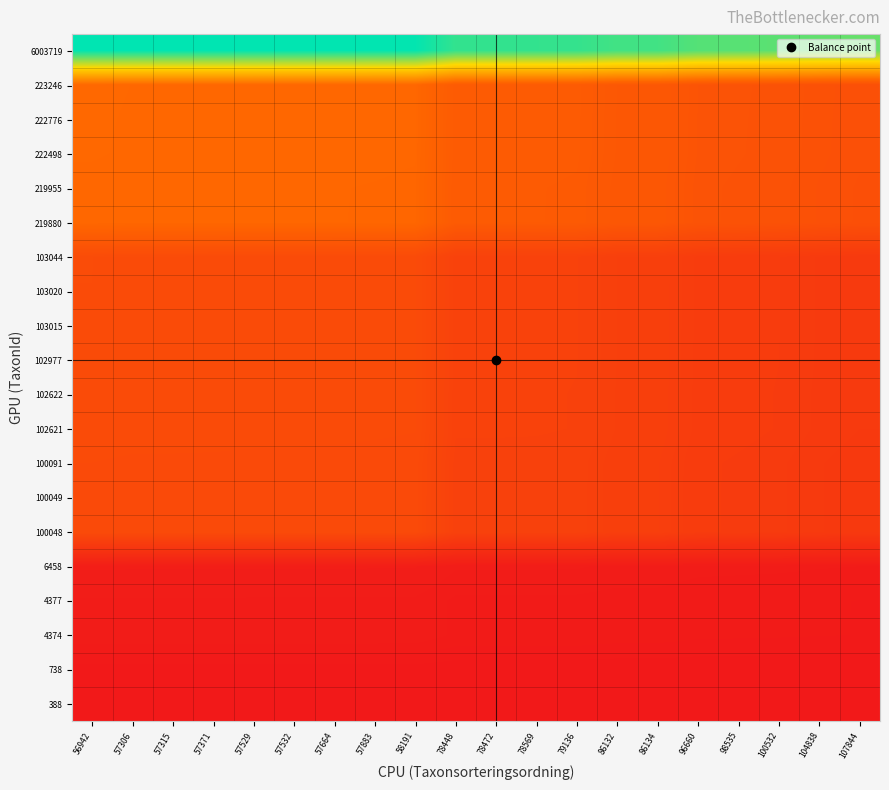

Rank the series by their maximum value, from lowest to highest.

388, 738, 4374, 4377, 6458, 100048, 100049, 100091, 102621, 102622, 102977, 103015, 103020, 103044, 219880, 219955, 222498, 222776, 223246, 6003719